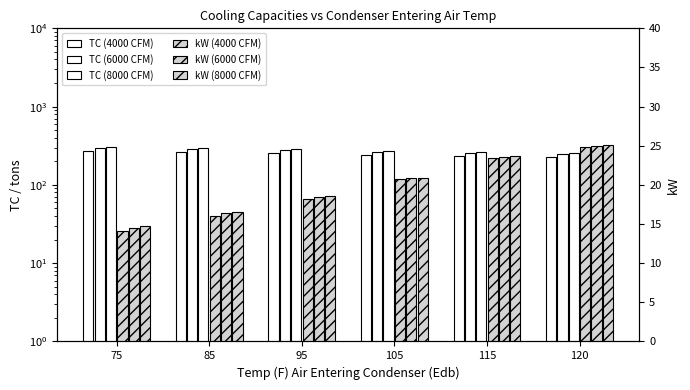

Reading left to right, list all the values displayed in this chart.

TC (4000 CFM): 75=268.0	85=261.0	95=253.0	105=244.0	115=234.0	120=228.0
TC (6000 CFM): 75=294.0	85=286.0	95=277.0	105=266.0	115=254.0	120=247.0
TC (8000 CFM): 75=308.0	85=298.0	95=287.0	105=274.0	115=261.0	120=254.0
kW (4000 CFM): 75=14.1	85=16.0	95=18.2	105=20.7	115=23.4	120=24.9
kW (6000 CFM): 75=14.5	85=16.4	95=18.5	105=20.9	115=23.6	120=25.0
kW (8000 CFM): 75=14.7	85=16.5	95=18.6	105=20.9	115=23.7	120=25.1